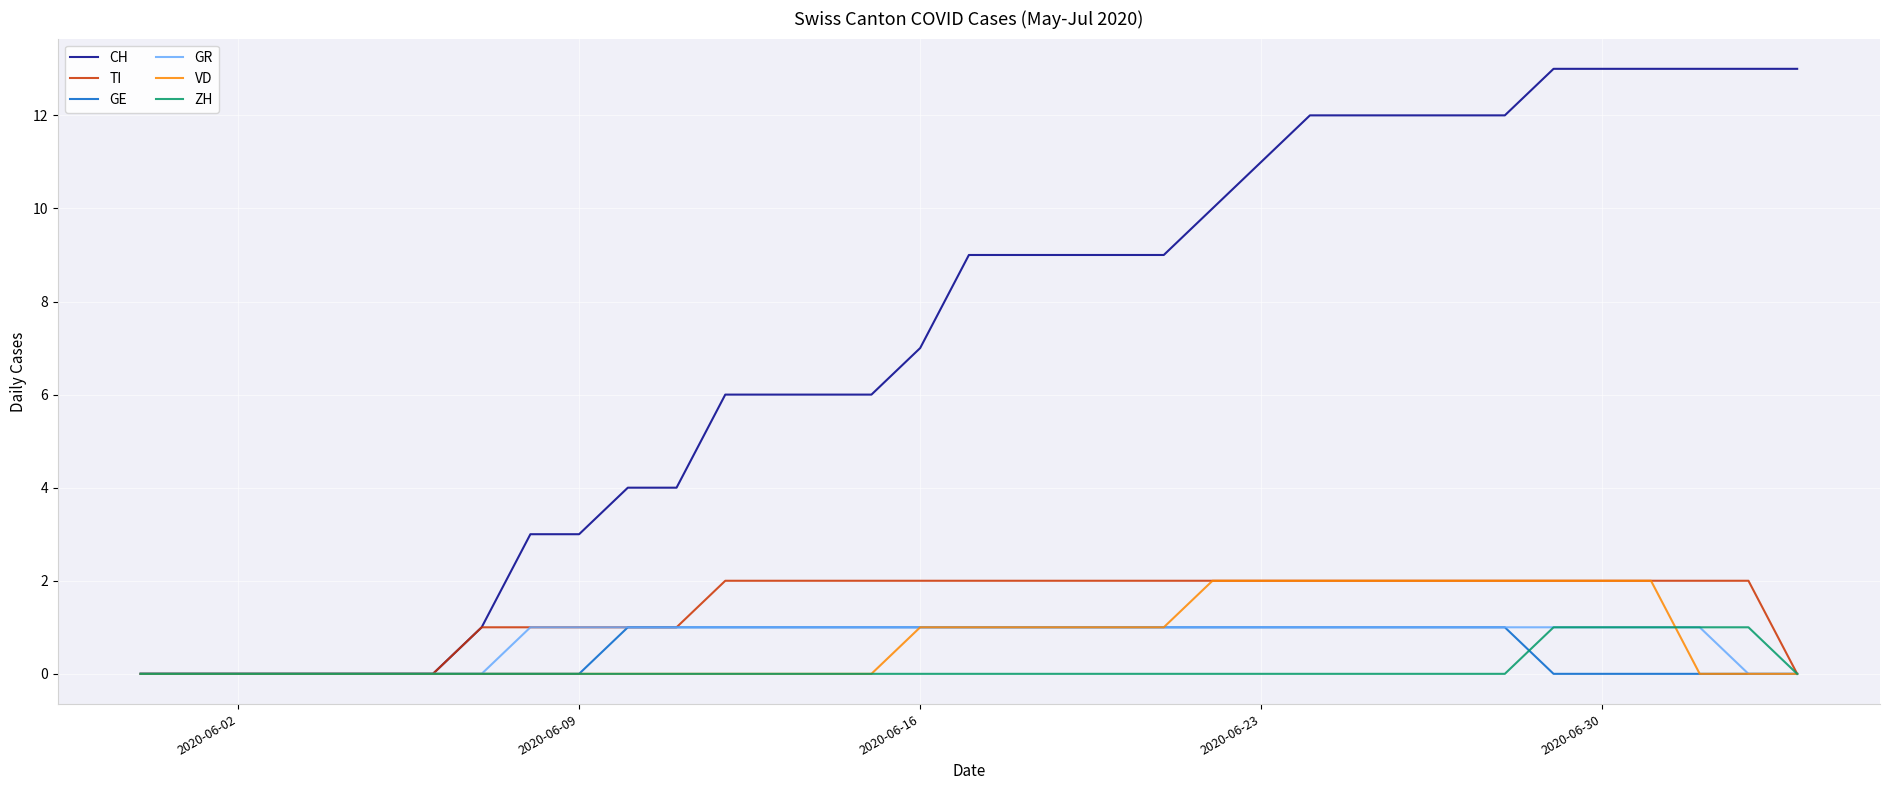

Which series has the largest total across all categories?

CH